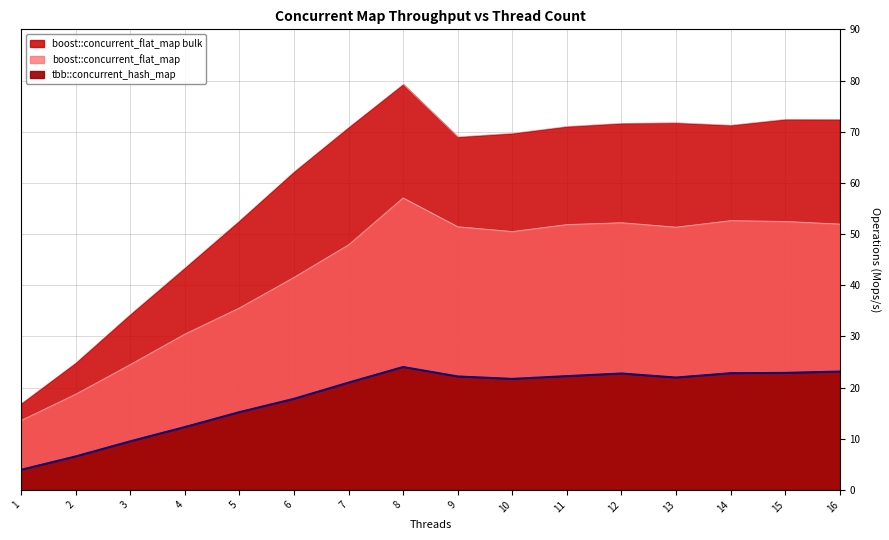

Which series has the widest spread of values?

boost::concurrent_flat_map bulk